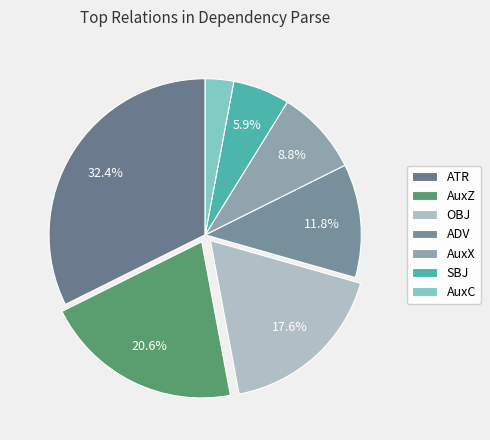

To the nearest percent, what is the average slice percentage?

14%